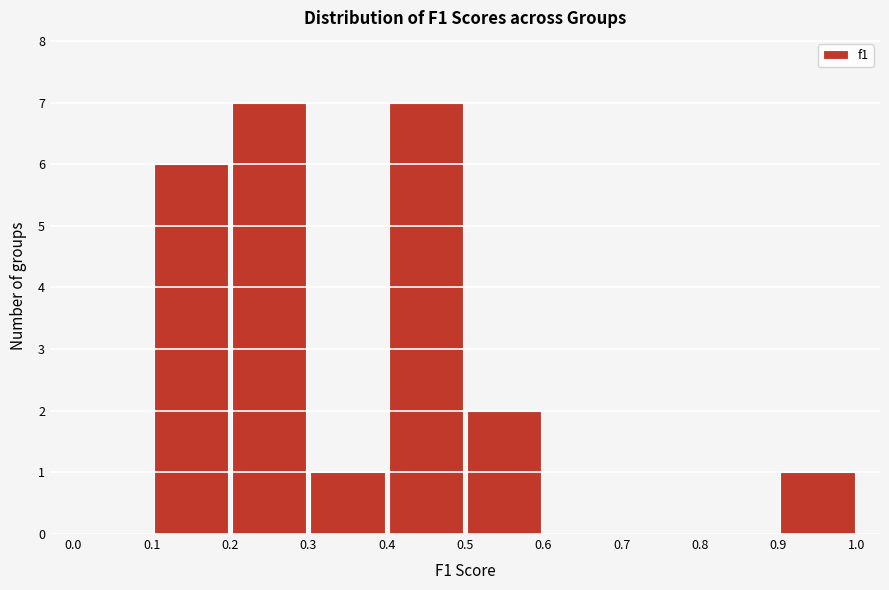

Reading left to right, list every bar in this chart as the range it spans on the x-axis followed by its height. The values are not printed on the chart, so give them approximately, as read against the axis.

0.0 to 0.1: 0
0.1 to 0.2: 6
0.2 to 0.3: 7
0.3 to 0.4: 1
0.4 to 0.5: 7
0.5 to 0.6: 2
0.6 to 0.7: 0
0.7 to 0.8: 0
0.8 to 0.9: 0
0.9 to 1.0: 1